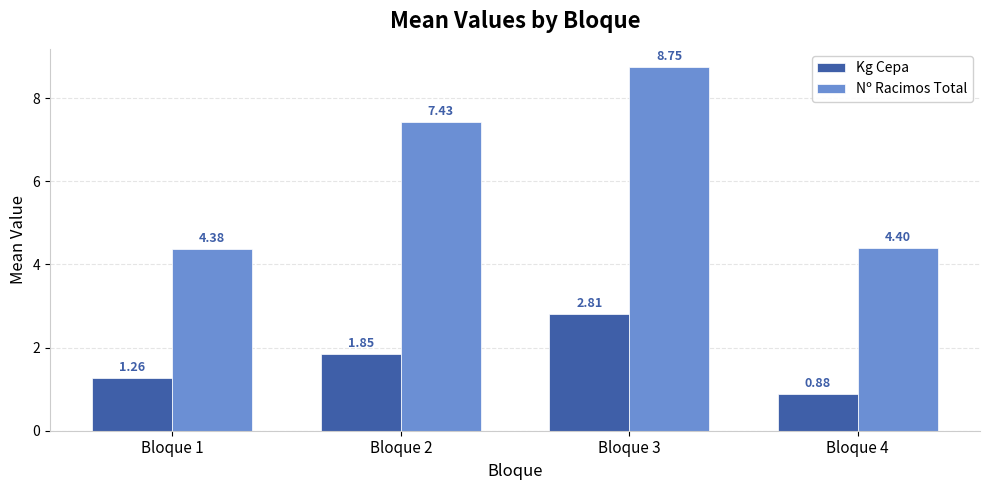

What is the difference between the maximum and minimum values in the Kg Cepa series?

1.9